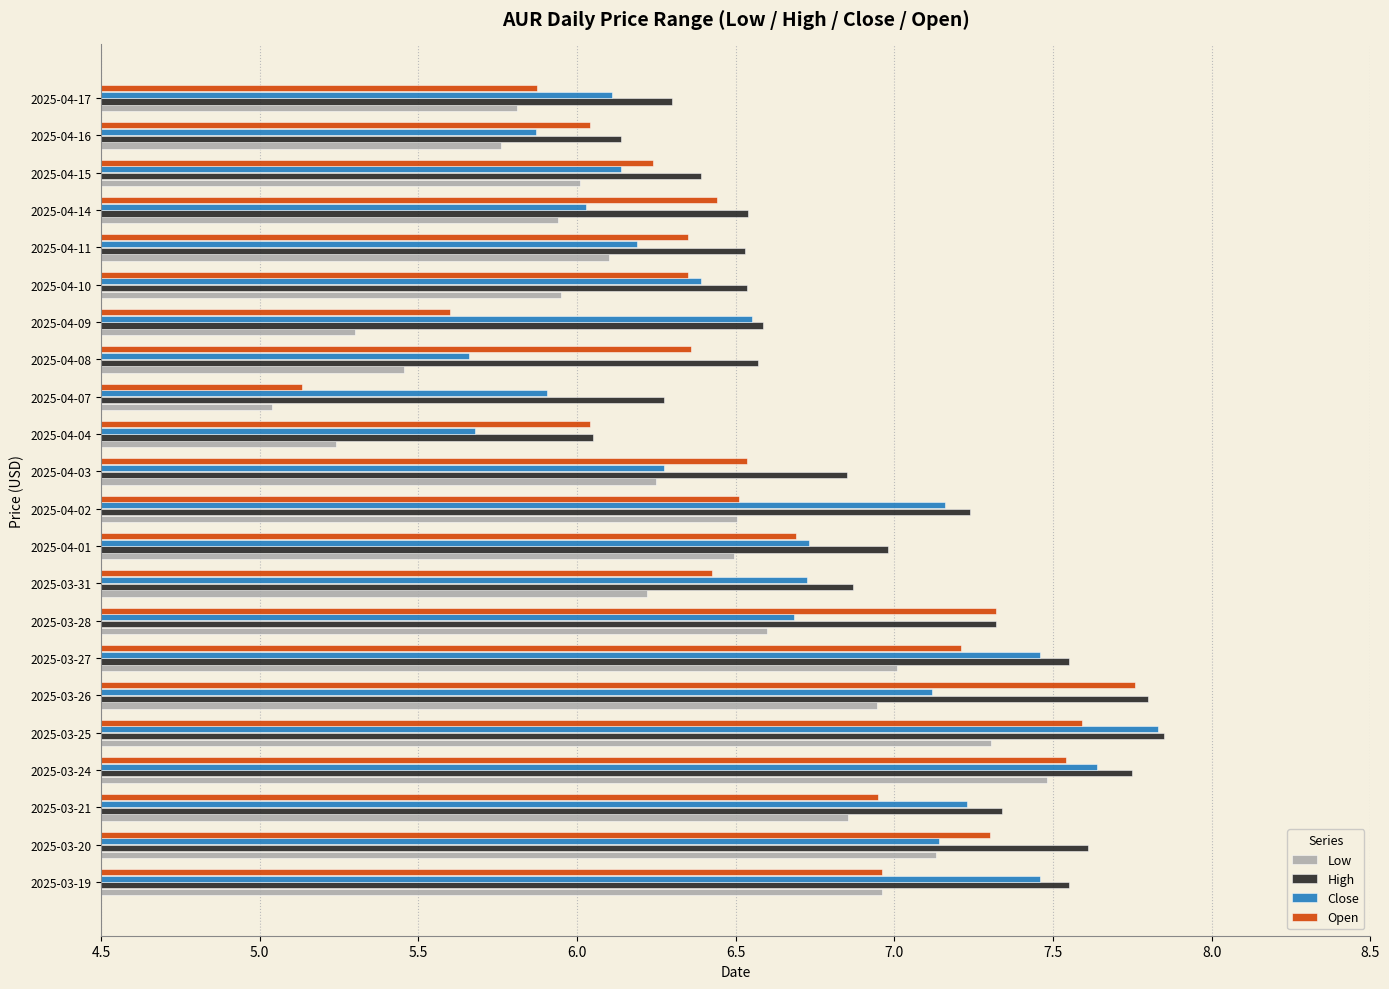

Which category has the lowest value in the Open series?

2025-04-07